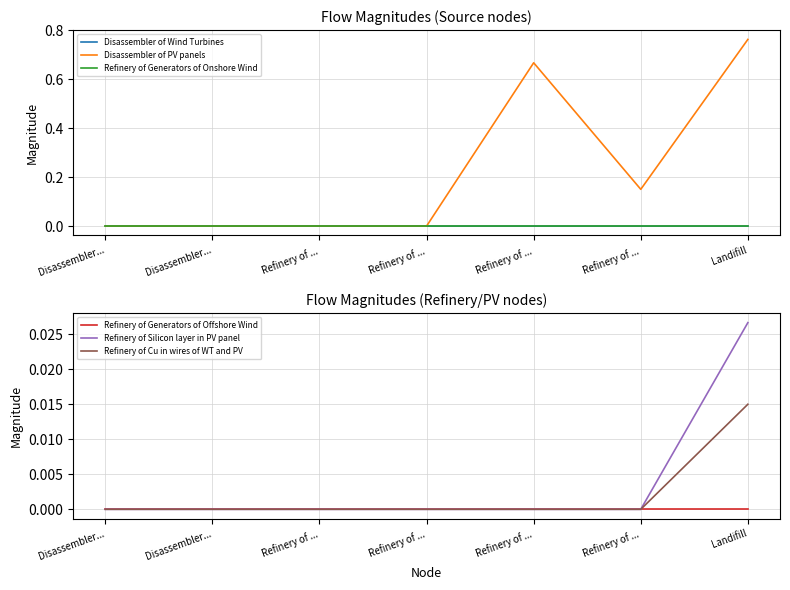

True or false: Refinery of Cu in wires of WT and PV and Disassembler of PV panels intersect in this chart.

False